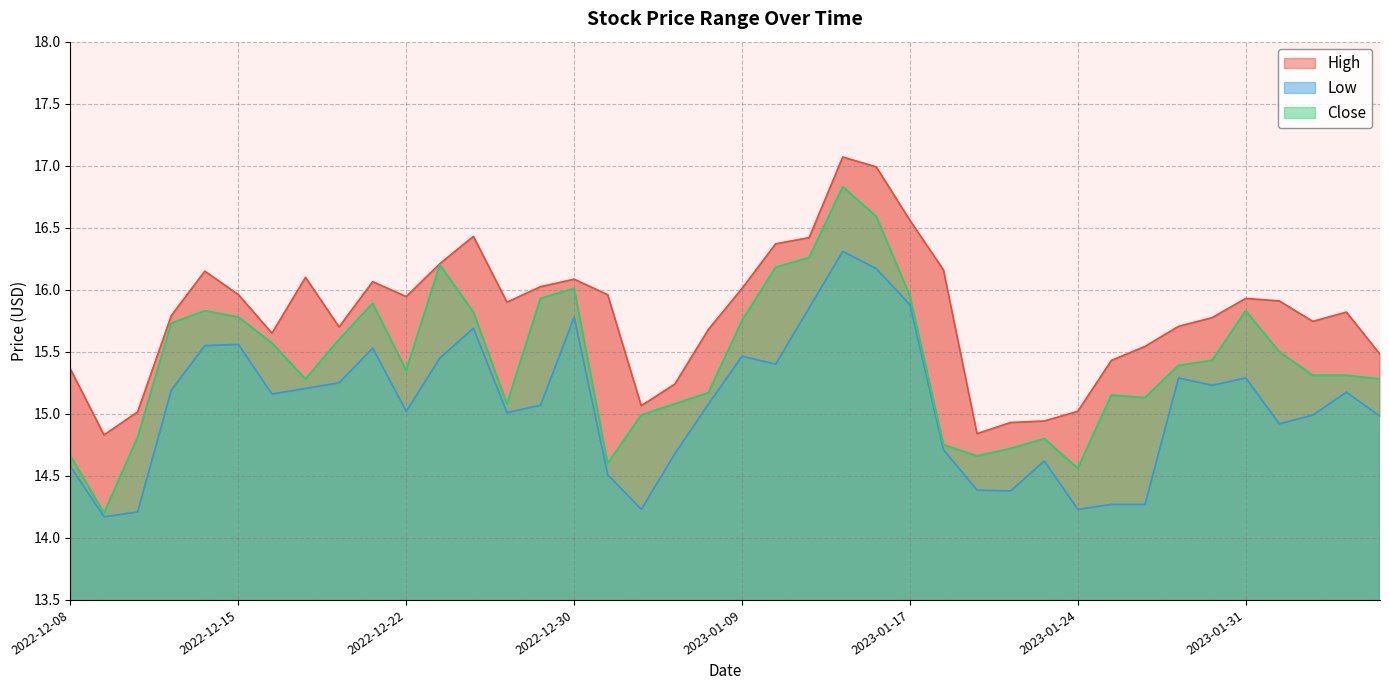

Is it true that High equals 9.9 at 2022-12-15?

False